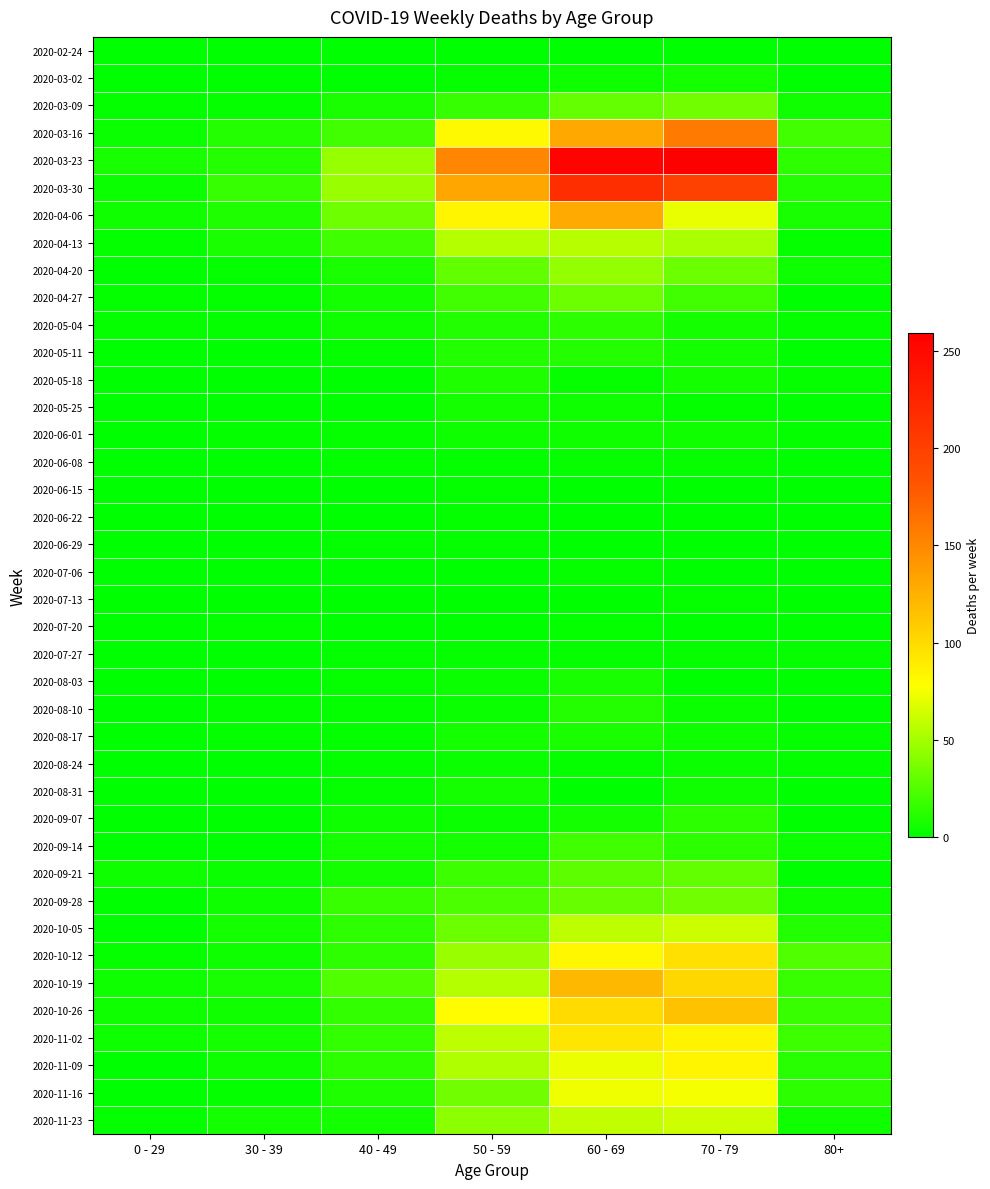

At how many categories does at least one series exceed 155?

2